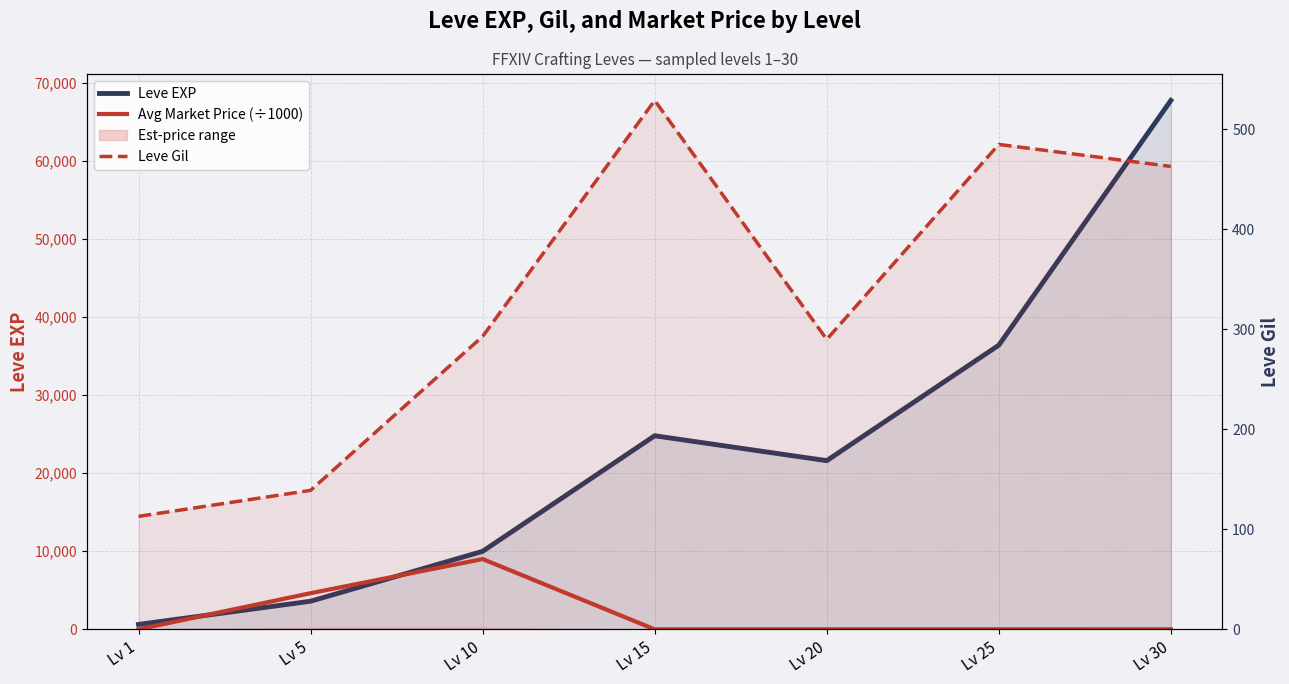

Reading right to left, what are all the values shown in this chart?

Leve EXP: 67730.0	36390.0	21600.0	24790.0	9990.0	3600.0	630.0
Avg Market Price (÷1000): 0.0	0.8	7.7	1.0	9001.0	4627.7	0.0
Leve Gil: 463.0	485.0	290.0	529.0	293.0	139.0	113.0